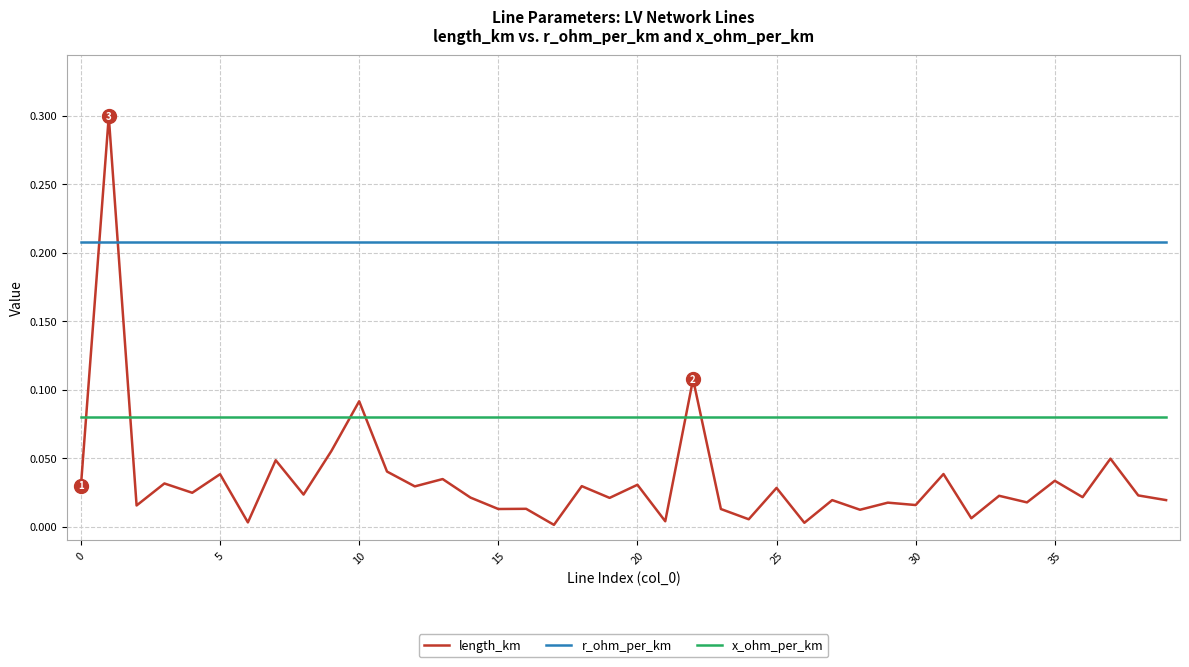

List the series in order of their overall mean, lowest first.

length_km, x_ohm_per_km, r_ohm_per_km